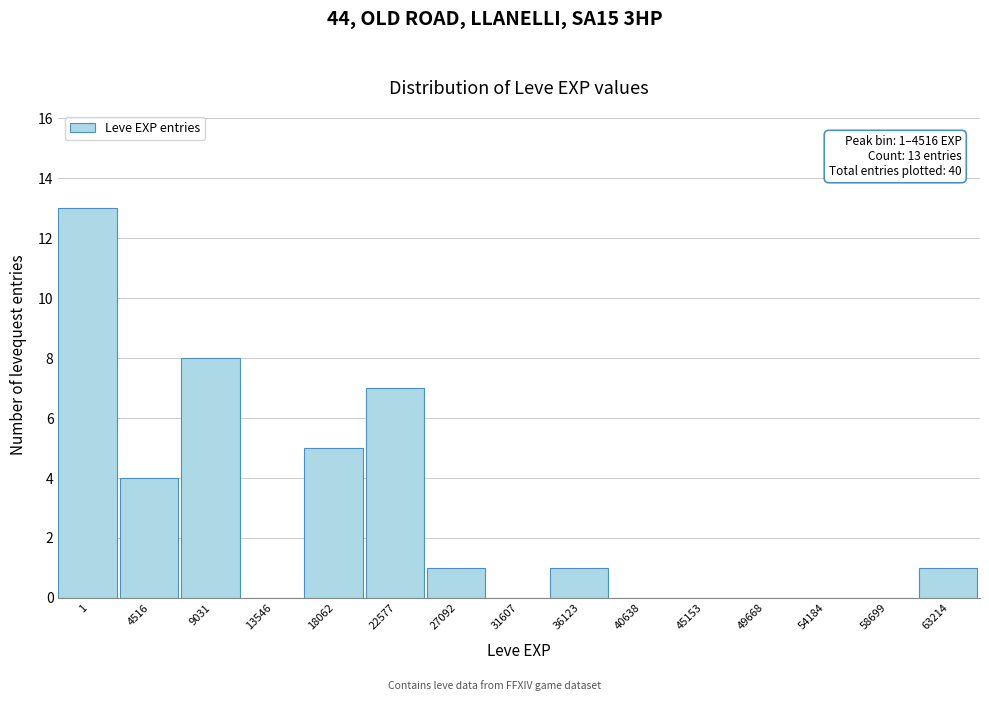

Reading left to right, transcribe all the data shown in this chart.

1=13	4516=4	9031=8	13546=0	18062=5	22577=7	27092=1	31607=0	36123=1	40638=0	45153=0	49668=0	54184=0	58699=0	63214=1